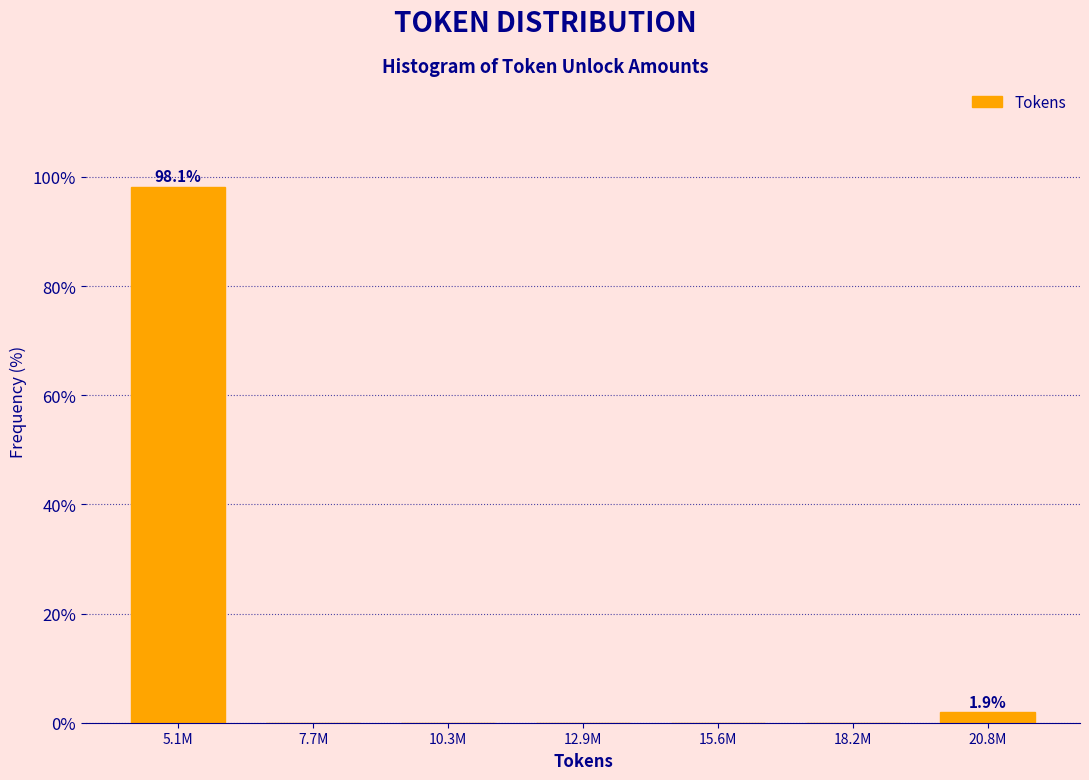

Reading left to right, transcribe all the data shown in this chart.

5.1M=98.1	7.7M=0.0	10.3M=0.0	12.9M=0.0	15.6M=0.0	18.2M=0.0	20.8M=1.9